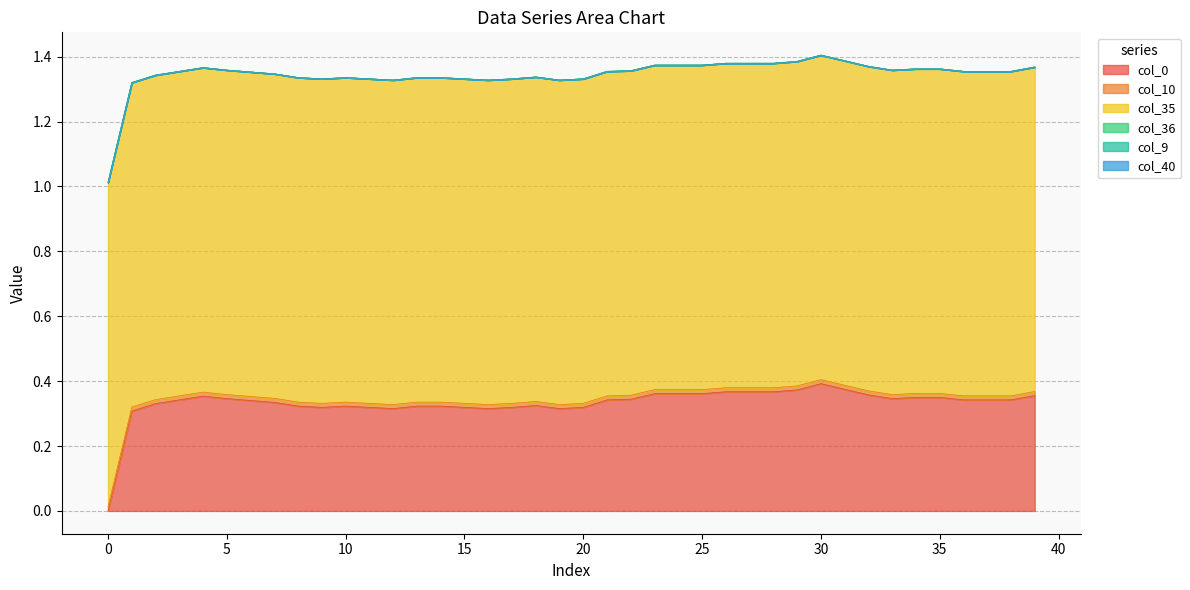

How many data points does each series have?

40